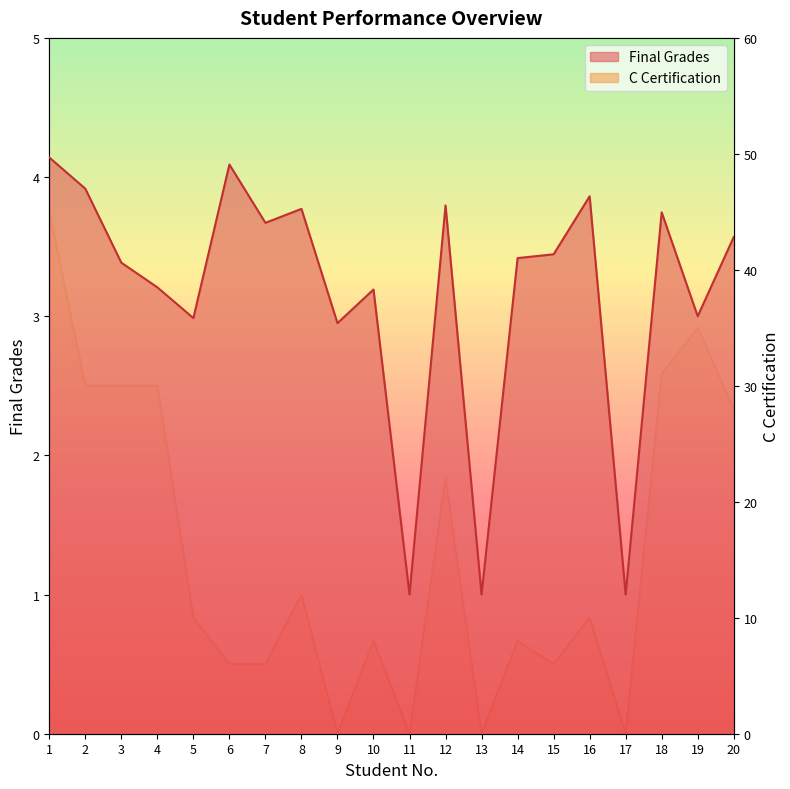

Which series has the largest total across all categories?

C Certification